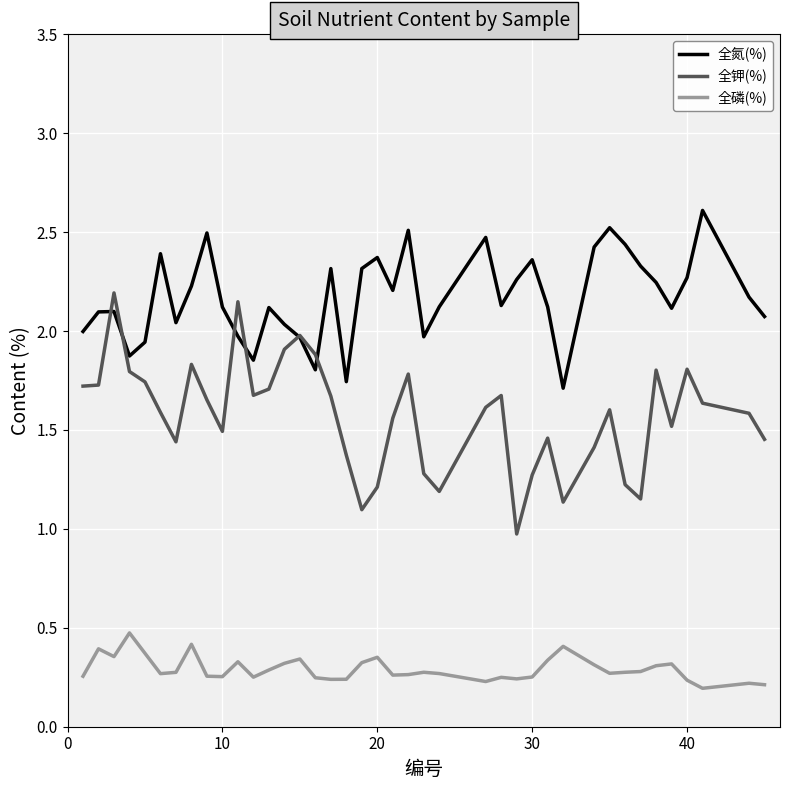

True or false: 全磷(%) and 全氮(%) intersect in this chart.

False